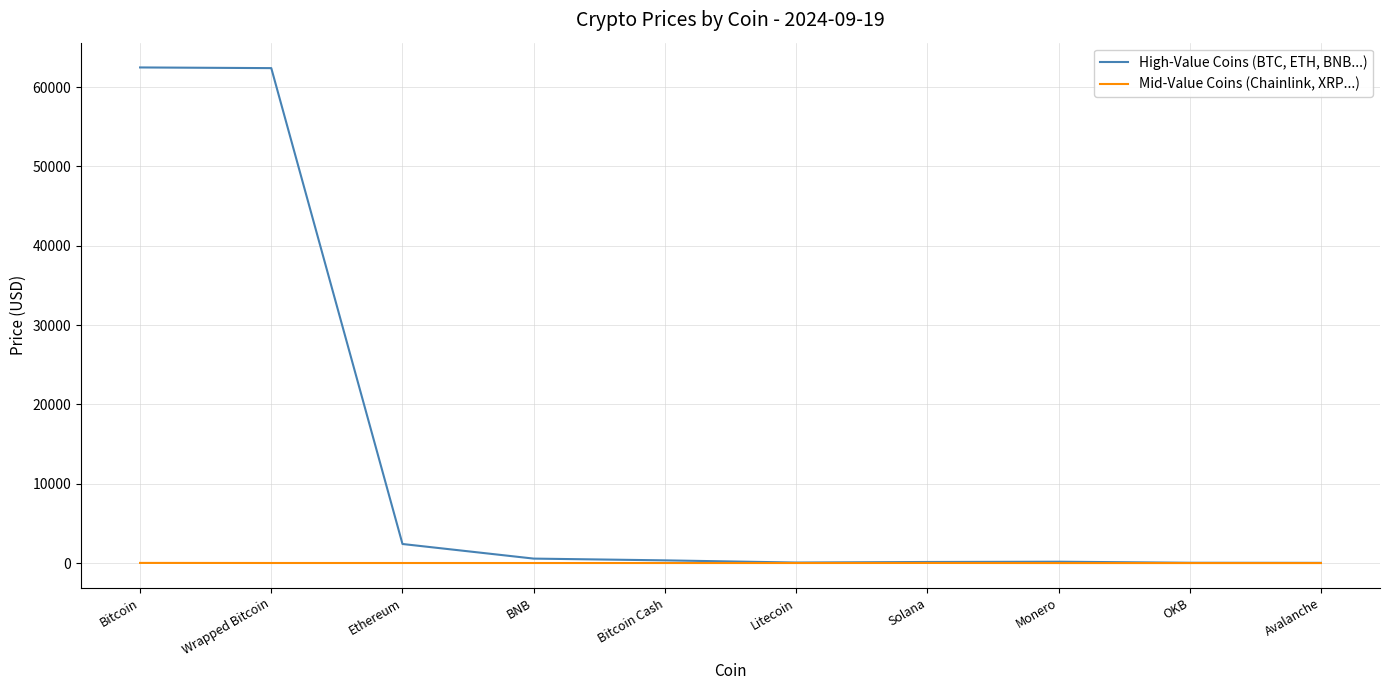

Where is High-Value Coins (BTC, ETH, BNB...) nearest to the value 31250?

Ethereum